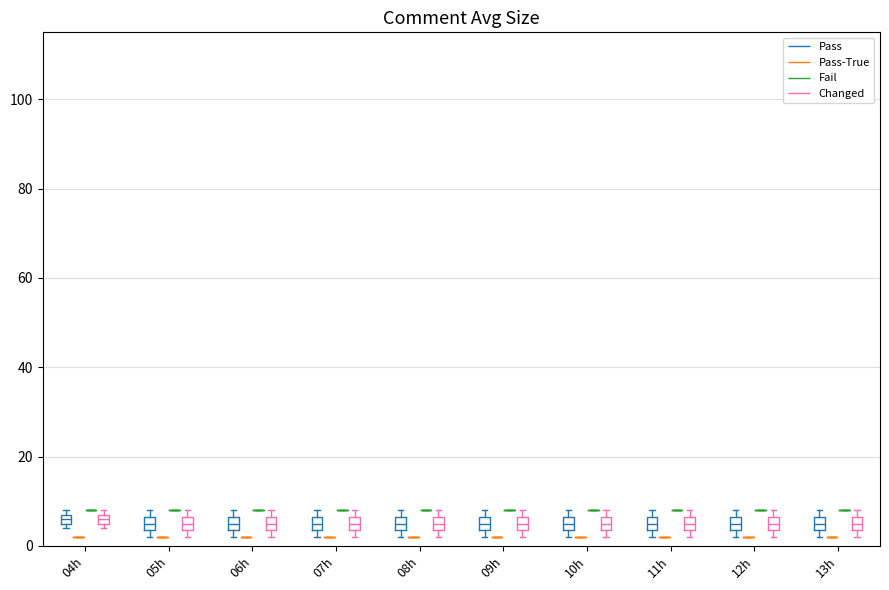

Where is the upper edge of the box for 07h (Changed) on the y-axis? The values are not printed on the chart, so give them approximately, as read against the axis.

6